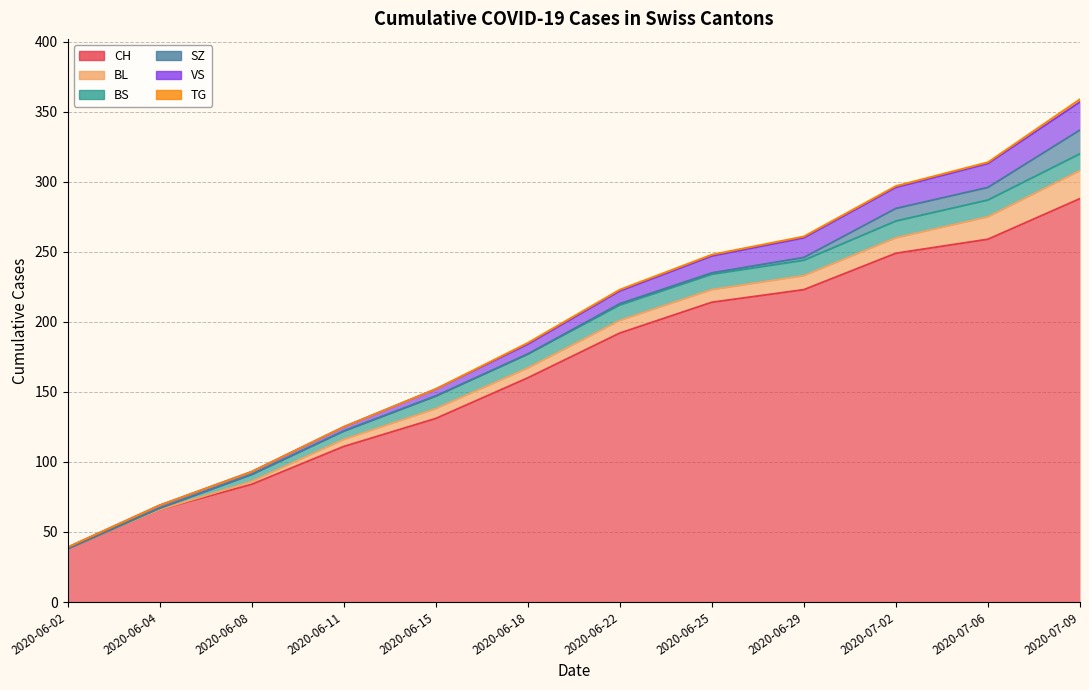

True or false: SZ and BL cross at least once.

False